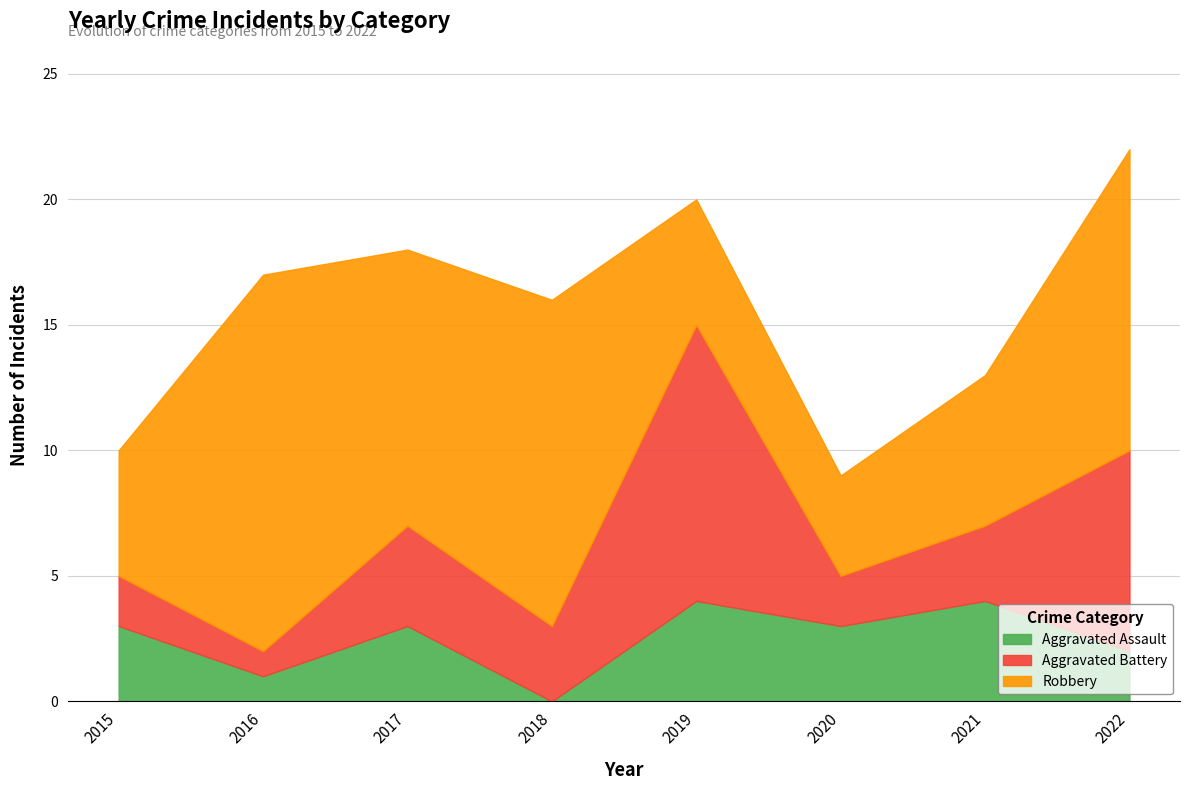

How many interior local peaks does the Aggravated Battery series have?

2